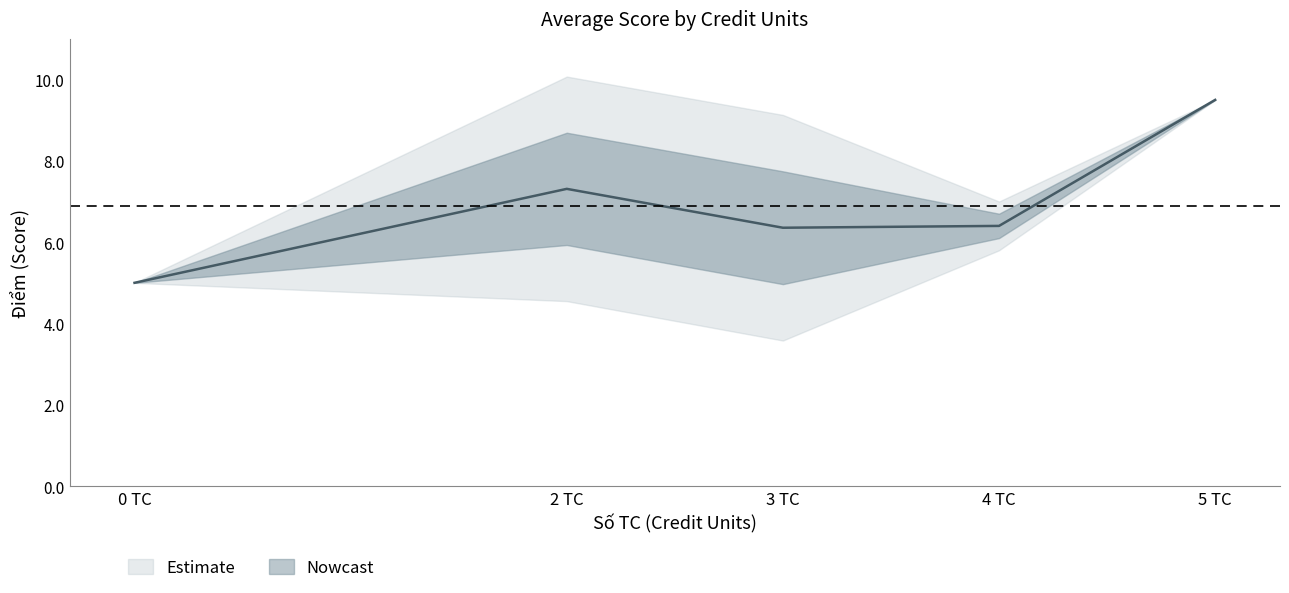

How many data points in Avg Điểm upper are less than 7?

1